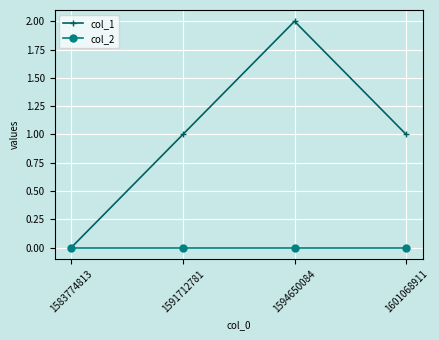

Which series has the largest range (max minus min)?

col_1